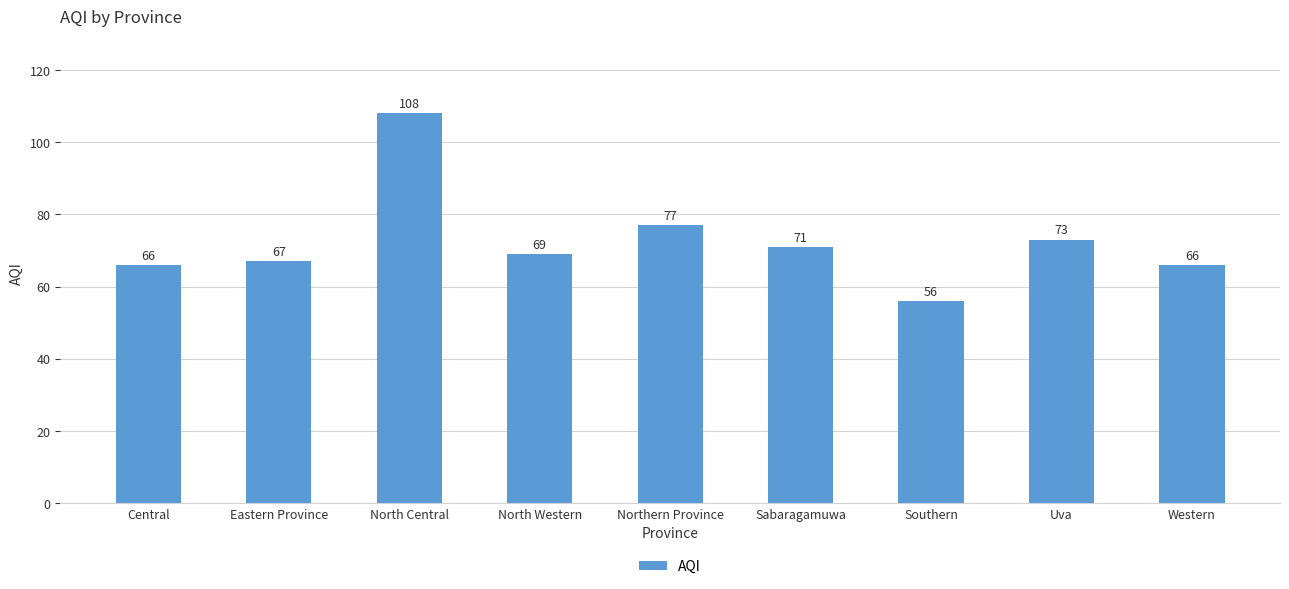

Which has a higher value, Eastern Province or Central?

Eastern Province